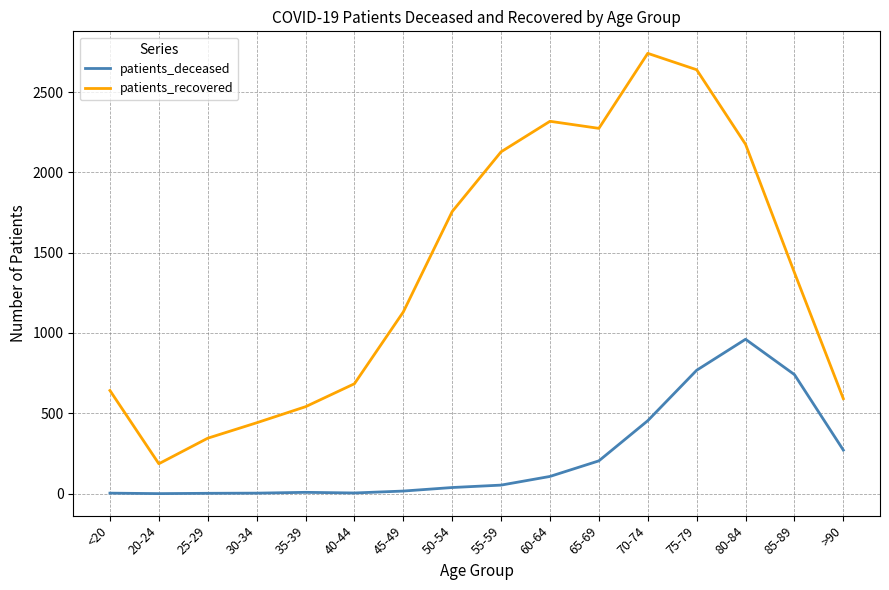

Which series has the largest range (max minus min)?

patients_recovered